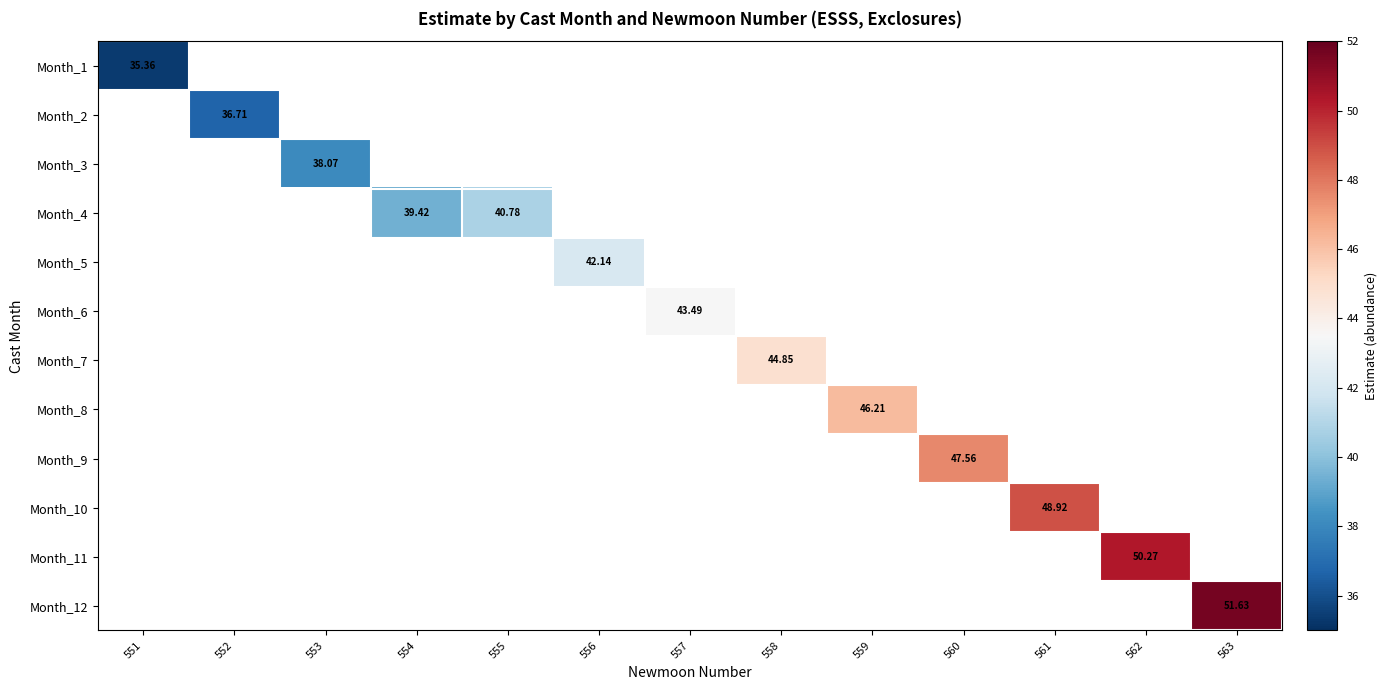

At 553, list the series in order from smallest to largest.

Month_1, Month_2, Month_3, Month_4, Month_5, Month_6, Month_7, Month_8, Month_9, Month_10, Month_11, Month_12